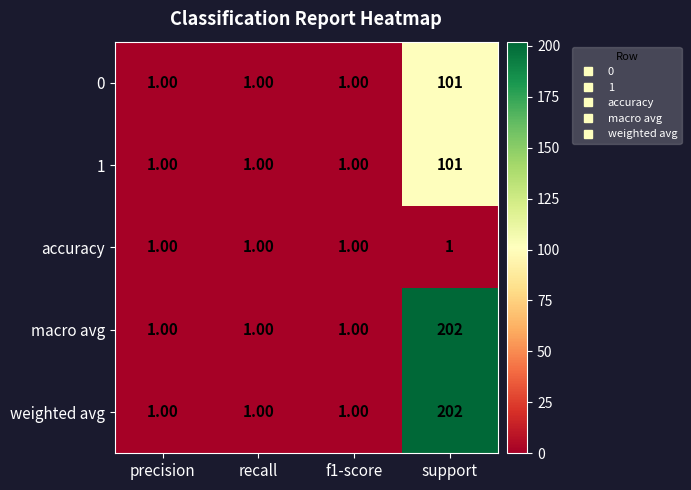

What is the total value across all series at precision?

5